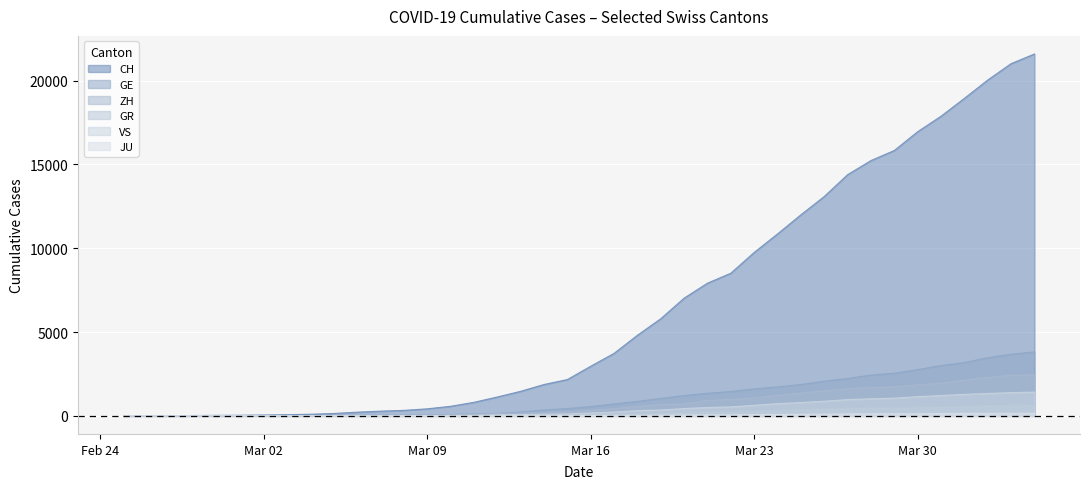

Which has a higher value, 2020-03-26 or 2020-02-29?

2020-03-26